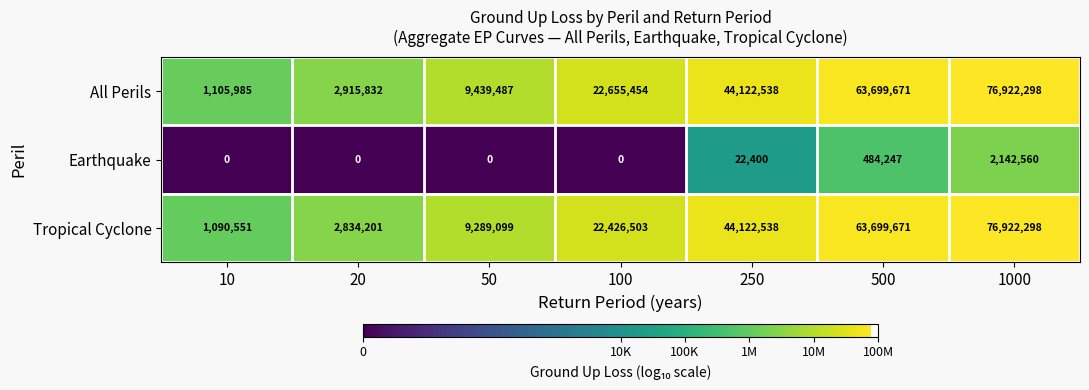

How many categories are shown in the chart?

7